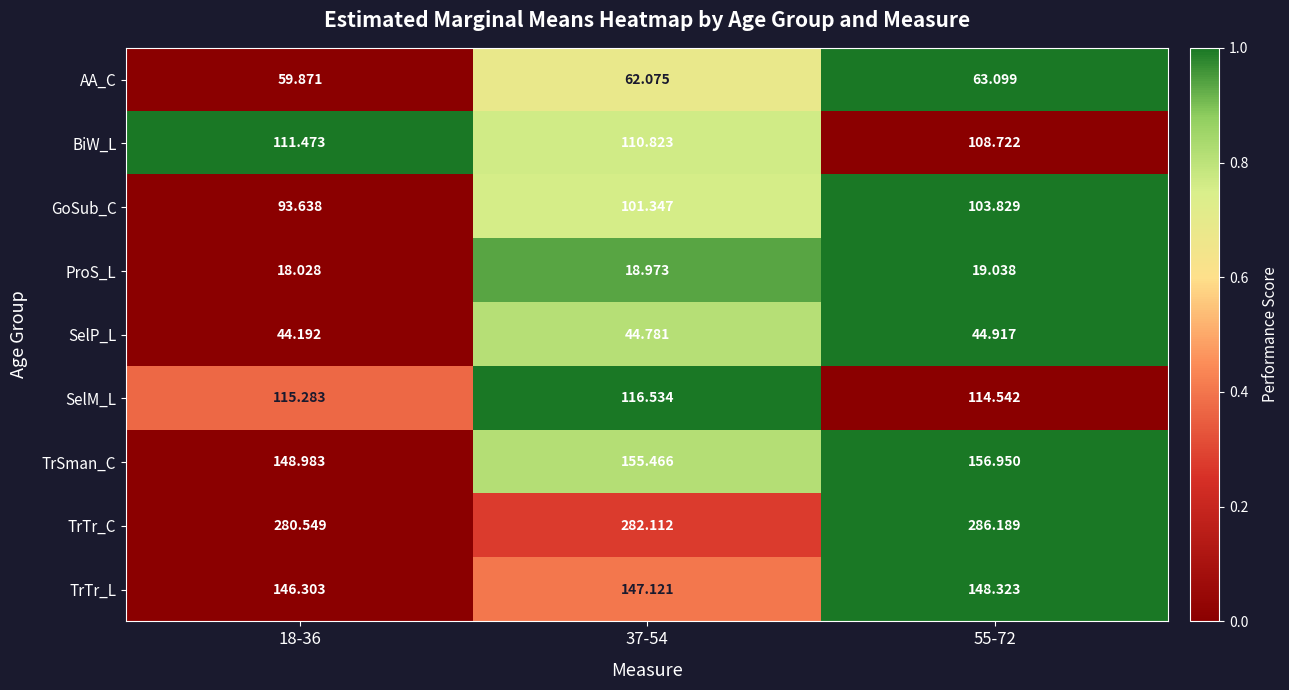

List the series in order of their peak value, lowest first.

ProS_L, SelP_L, AA_C, GoSub_C, BiW_L, SelM_L, TrTr_L, TrSman_C, TrTr_C